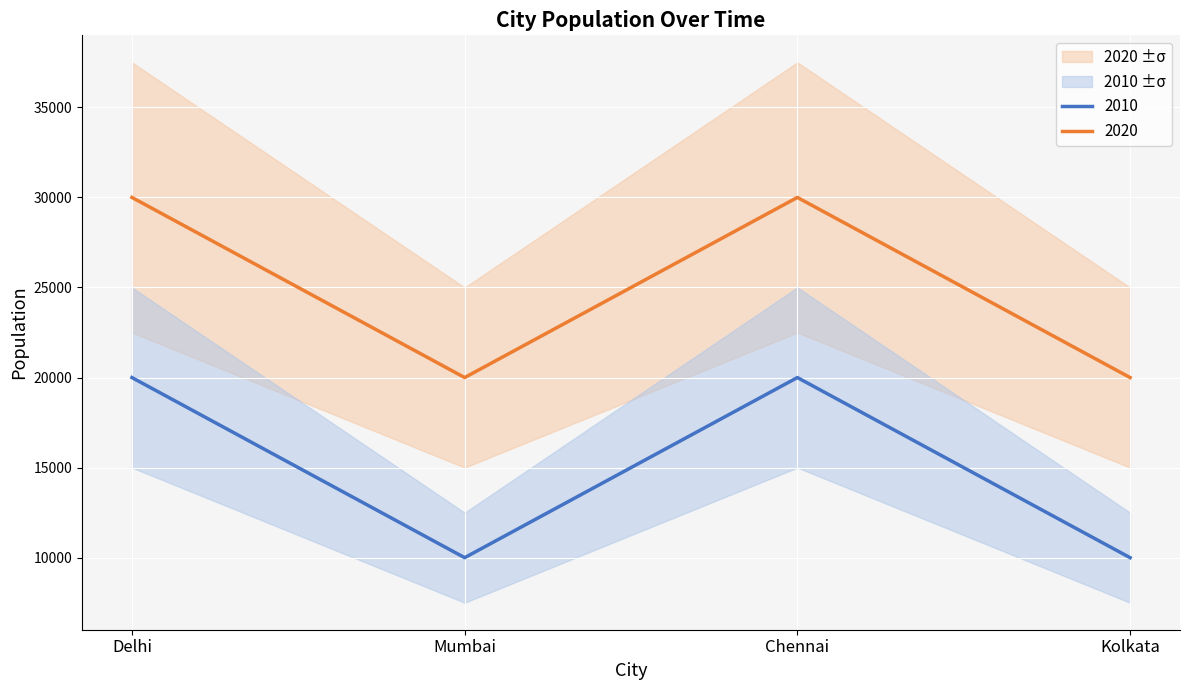

What value does the 2020 series have at Mumbai, to the nearest 100?

20000